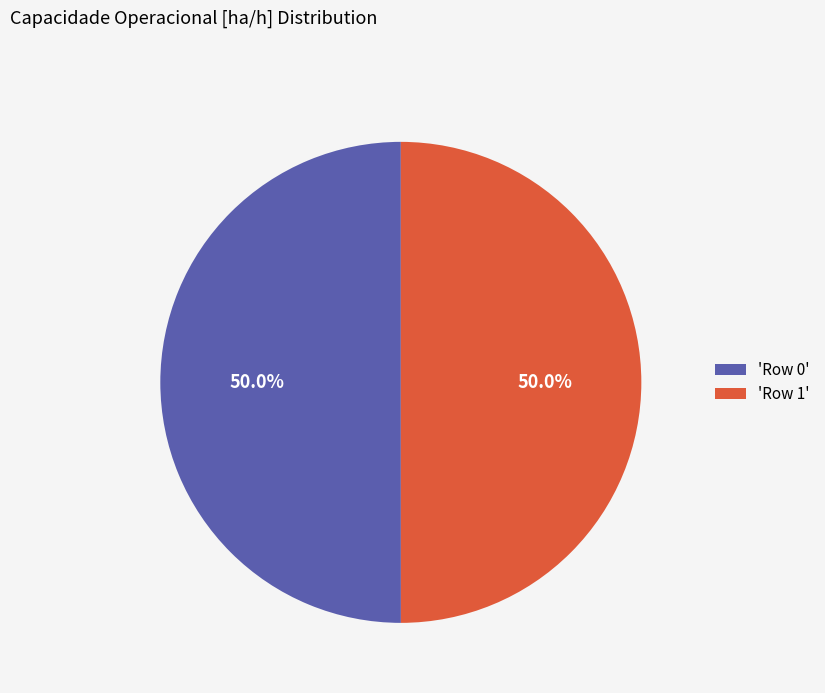

What is the ratio of the value at 'Row 1' to the value at 'Row 0'?

1.0